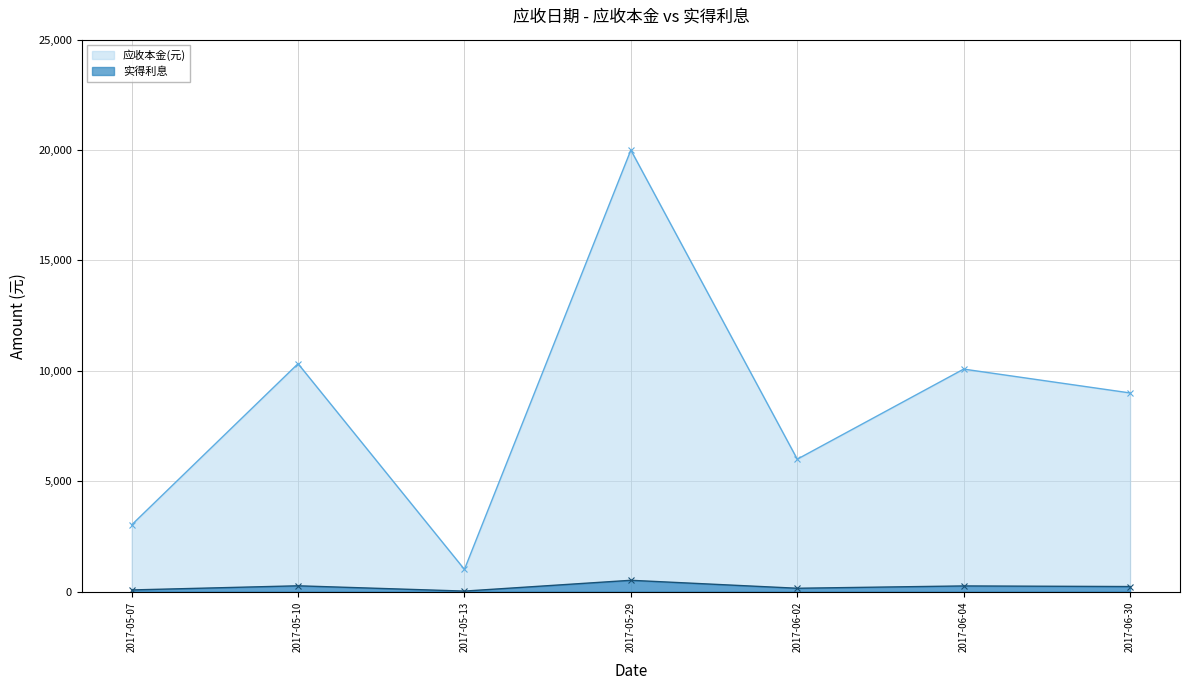

Rank the categories by 应收本金(元) value from lowest to highest.

2017-05-13, 2017-05-07, 2017-06-02, 2017-06-30, 2017-06-04, 2017-05-10, 2017-05-29